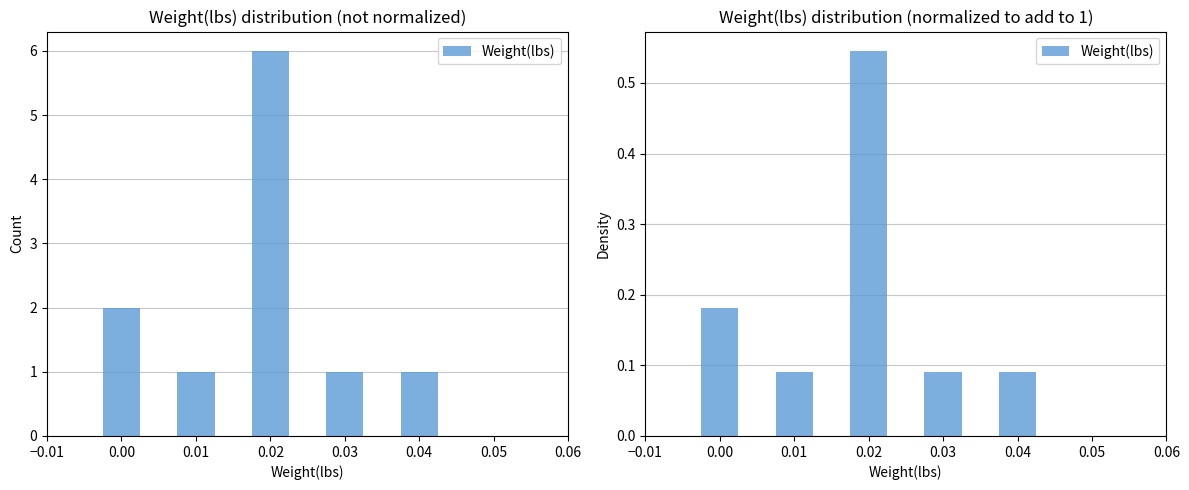

Is it true that the value at 0.04 is 0.1?

True